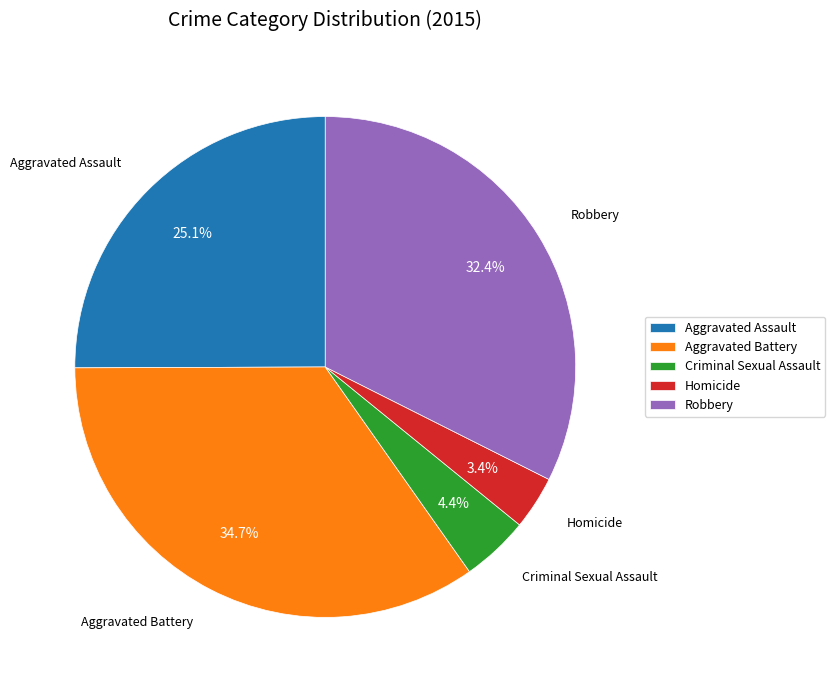

Is there a majority slice in this chart?

No